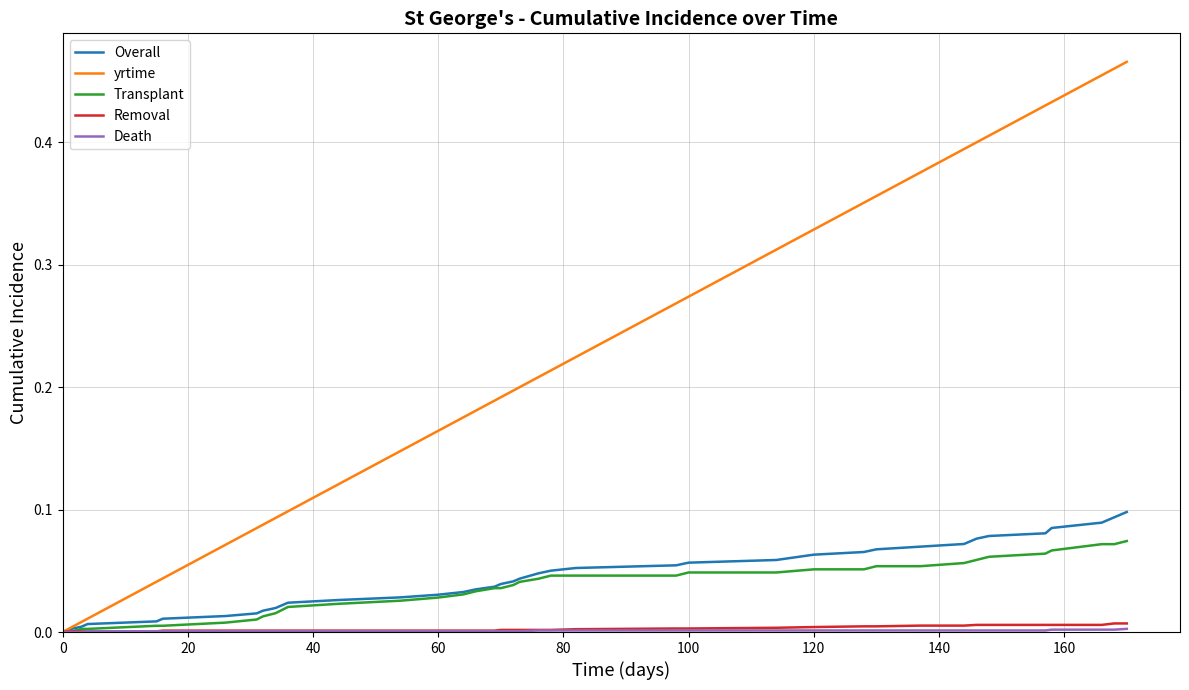

Which series has the widest spread of values?

yrtime